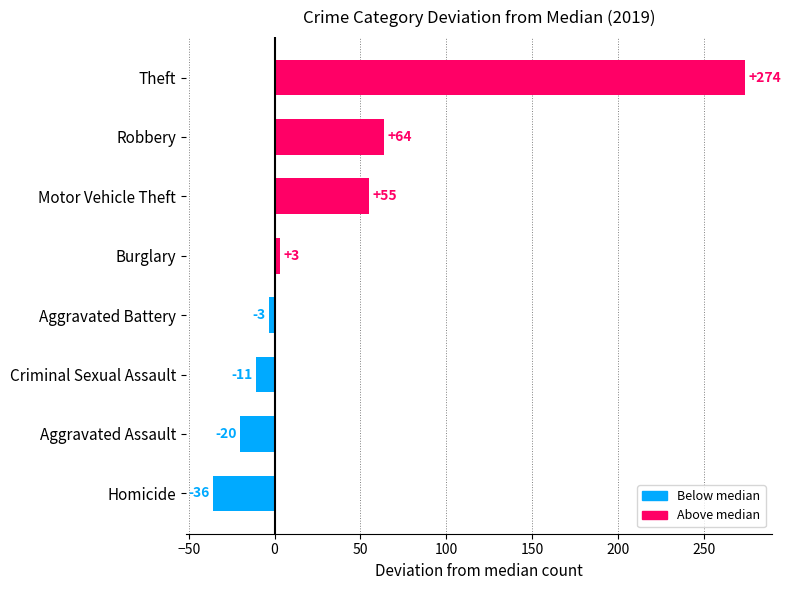

What is the change in value from Aggravated Battery to Homicide?

-33